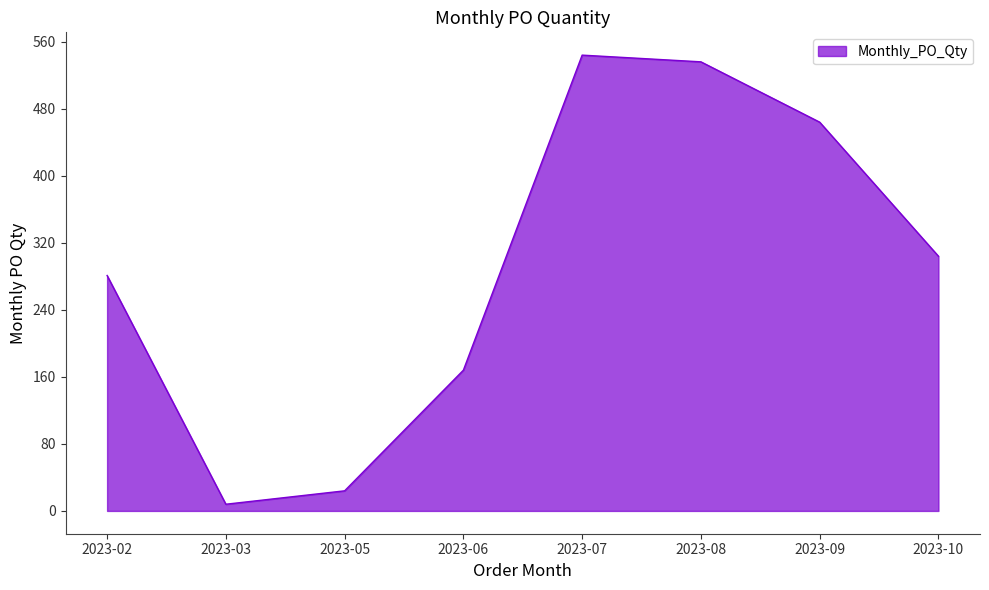

What is the difference between the maximum and minimum values?

536